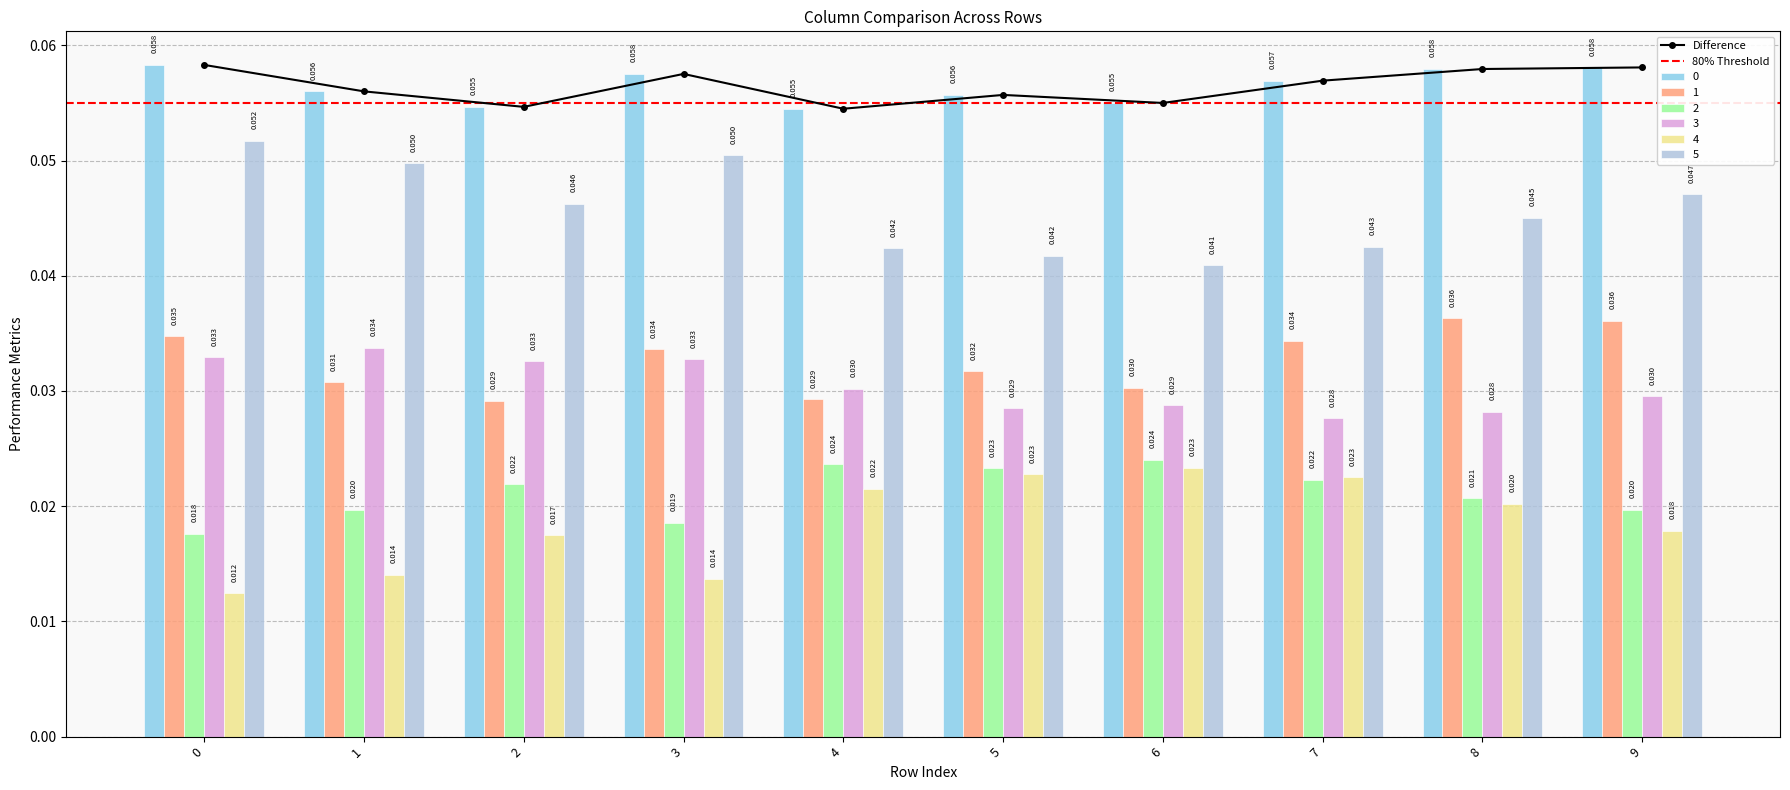

The value of 3 at 9 is 0.0. True or false?

True